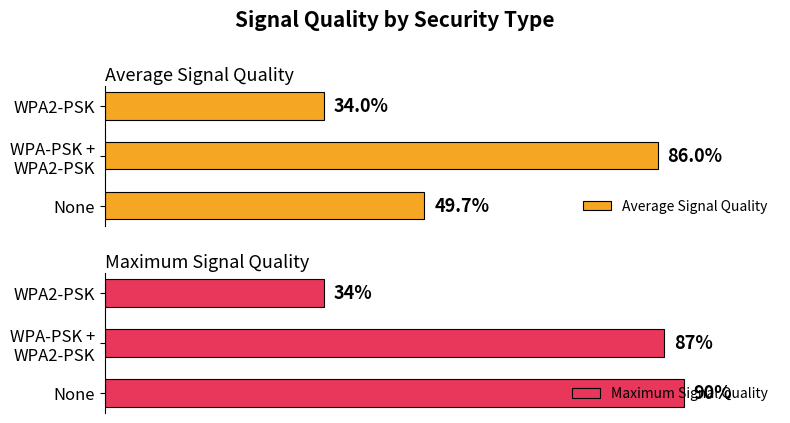

What is the difference between the maximum and minimum values in the Maximum Signal Quality series?

56.0